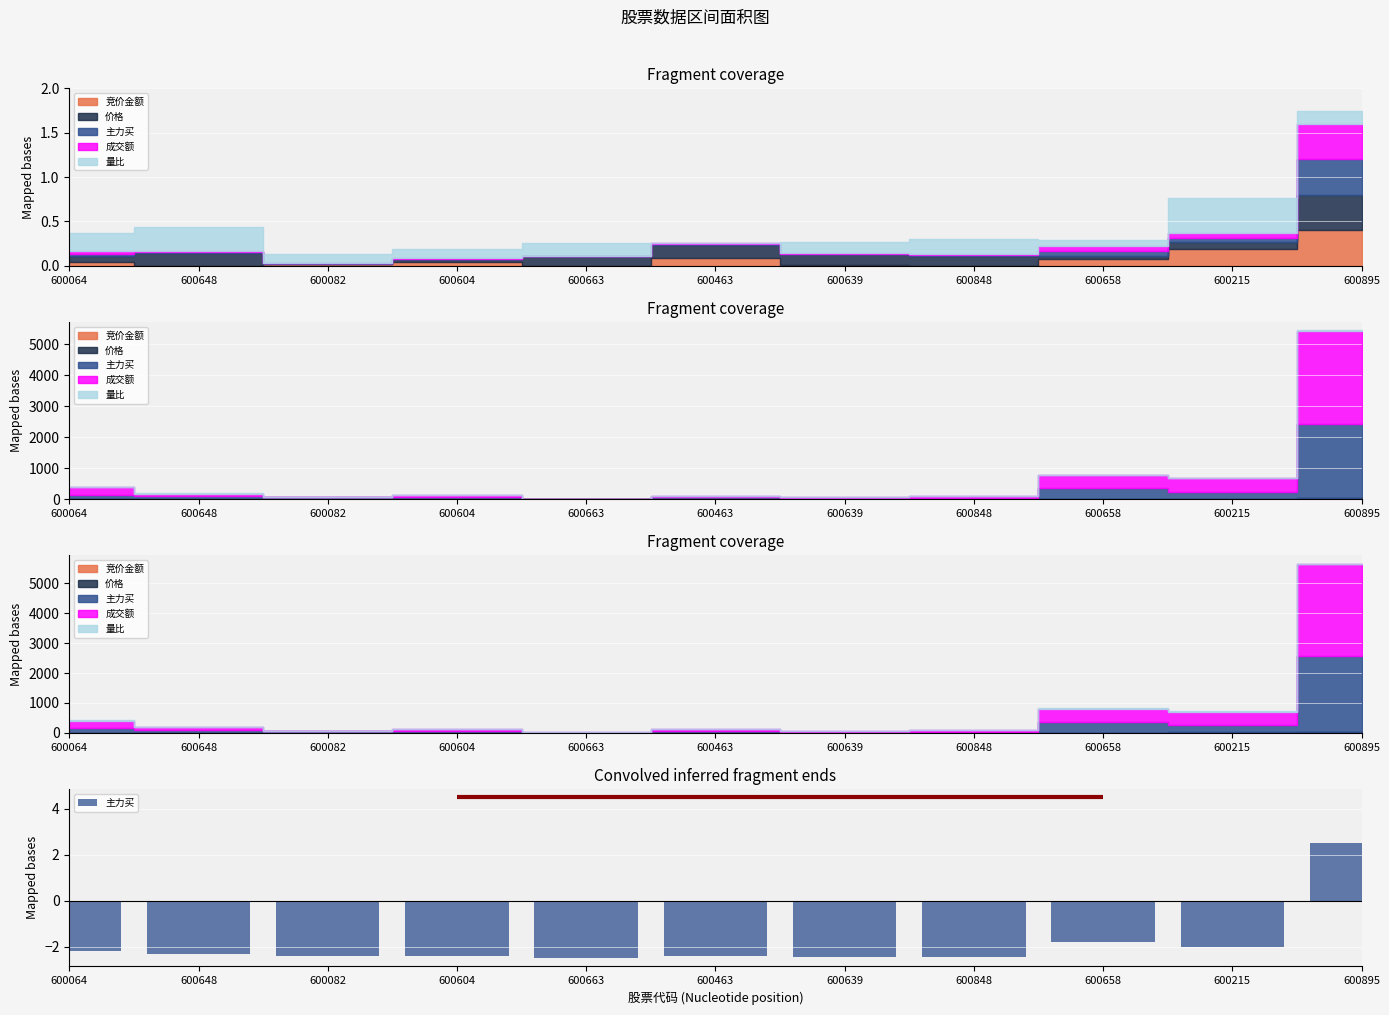

Reading right to left, what are all the values shown in this chart?

600895=2.5	600215=-2.0	600658=-1.8	600848=-2.4	600639=-2.5	600463=-2.4	600663=-2.5	600604=-2.4	600082=-2.4	600648=-2.3	600064=-2.2